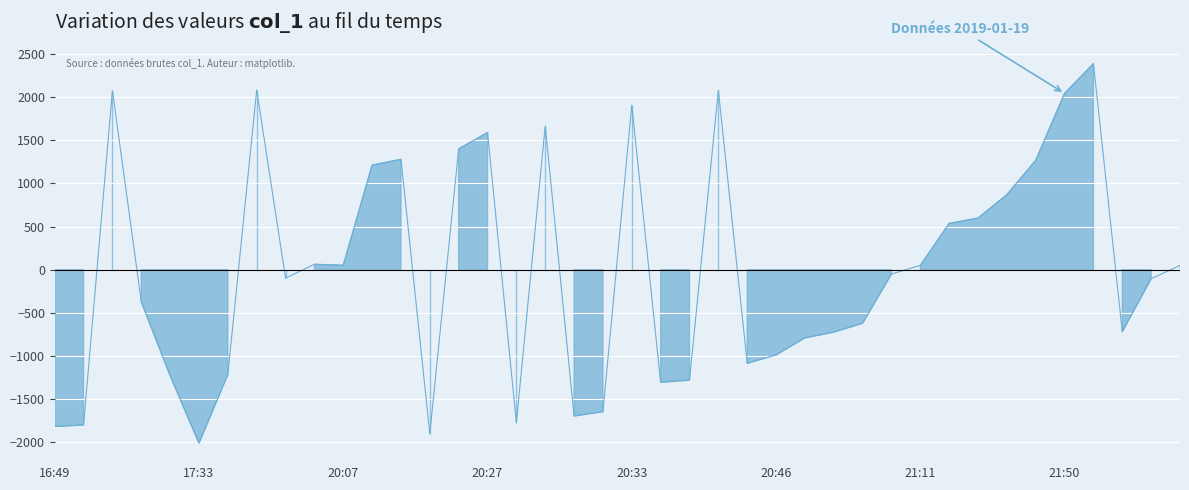

Which has a higher value, 2019-01-19 20:24 or 2019-01-19 20:21?

2019-01-19 20:24